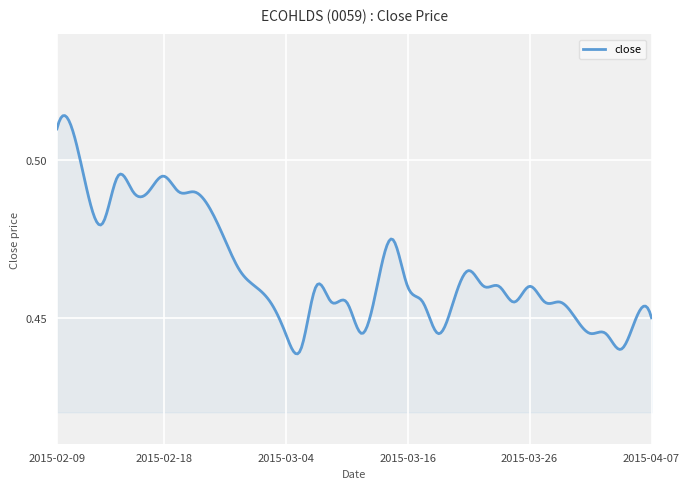

Does the chart have visible grid lines?

Yes